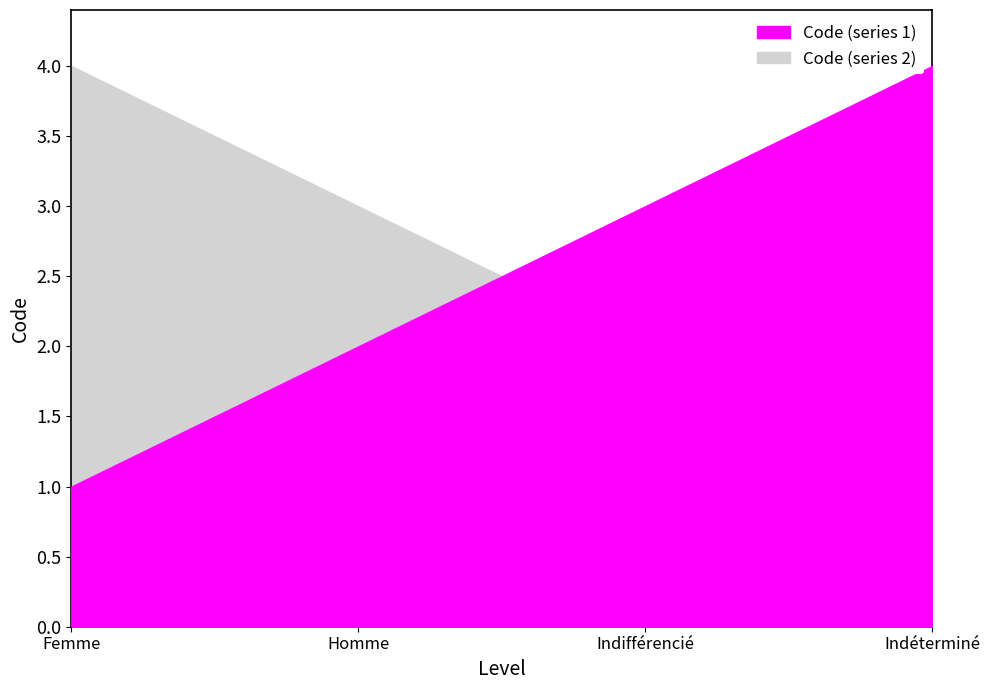

What is the difference between the highest and lowest values at Indéterminé?

3